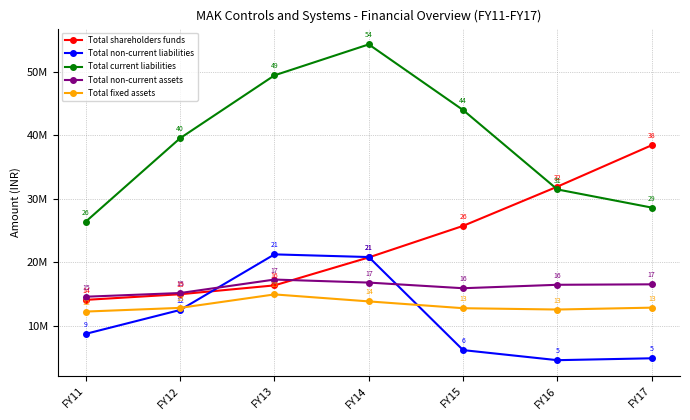

Is it true that Total current liabilities equals 188254858 at FY12?

False